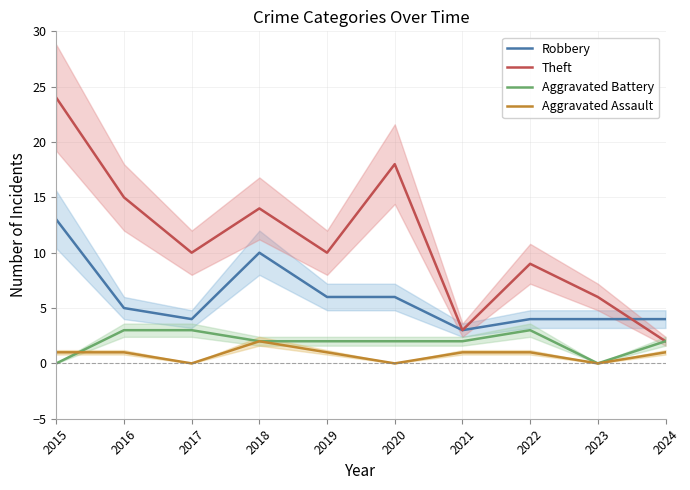

Is the value of Aggravated Assault at 2015 greater than the value of Robbery at 2022?

No